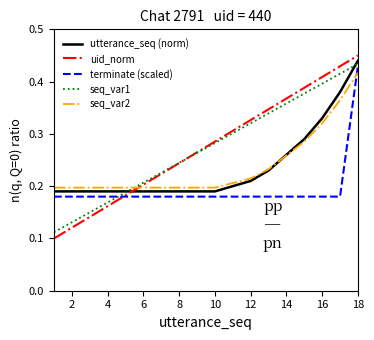

How many times do uid_norm and seq_var2 cross each other?

1